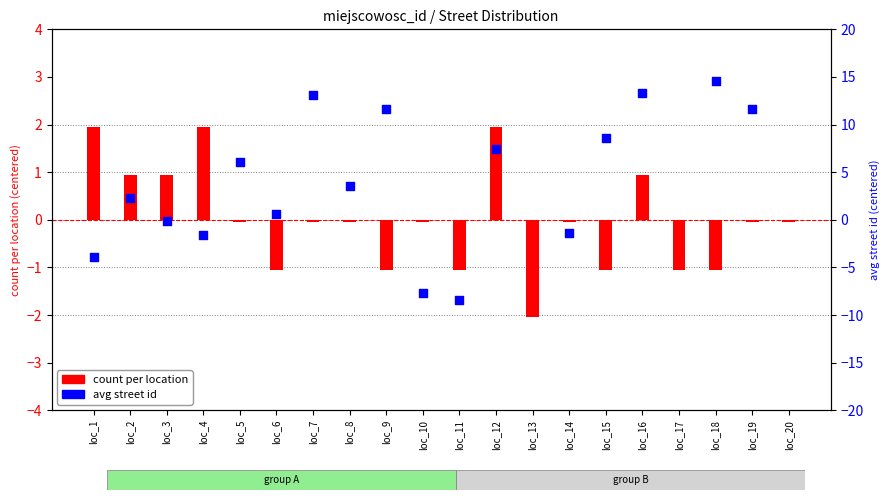

What are all the series names shown in the legend?

count per location, avg street id